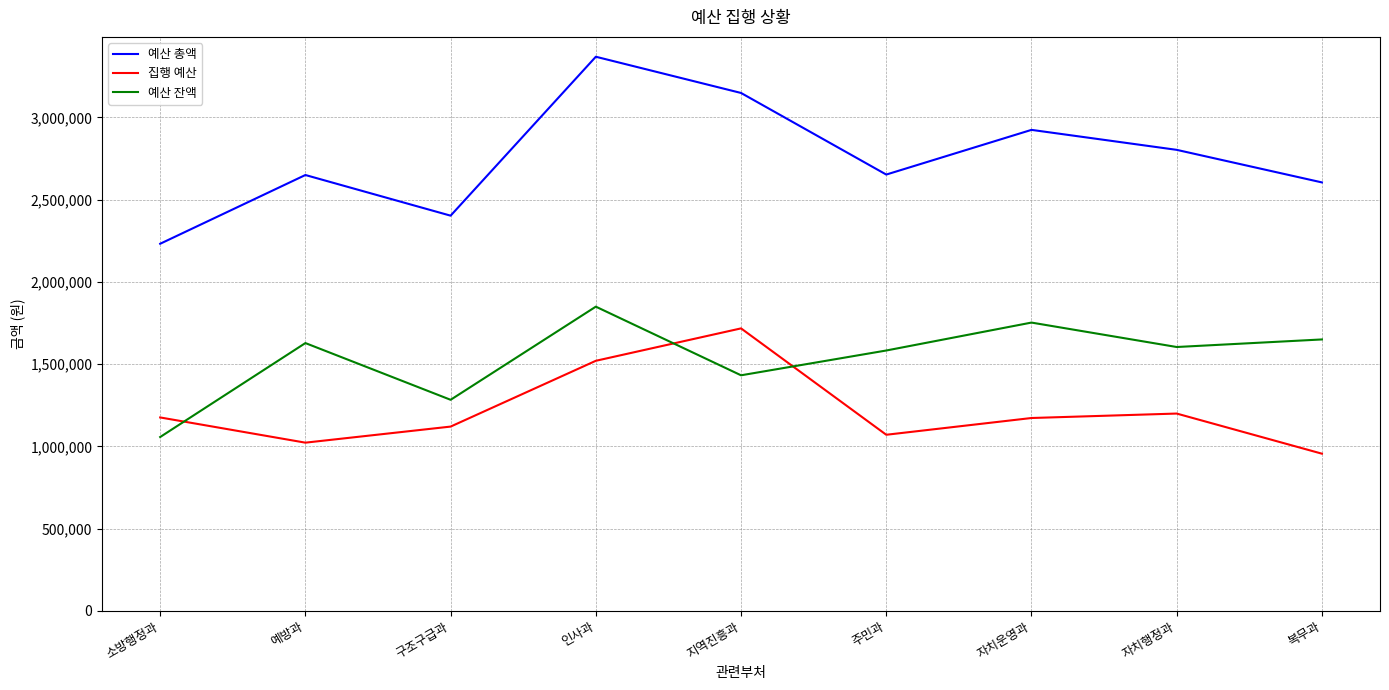

Between 자치행정과 and 복무과, which series saw the biggest shift?

집행 예산